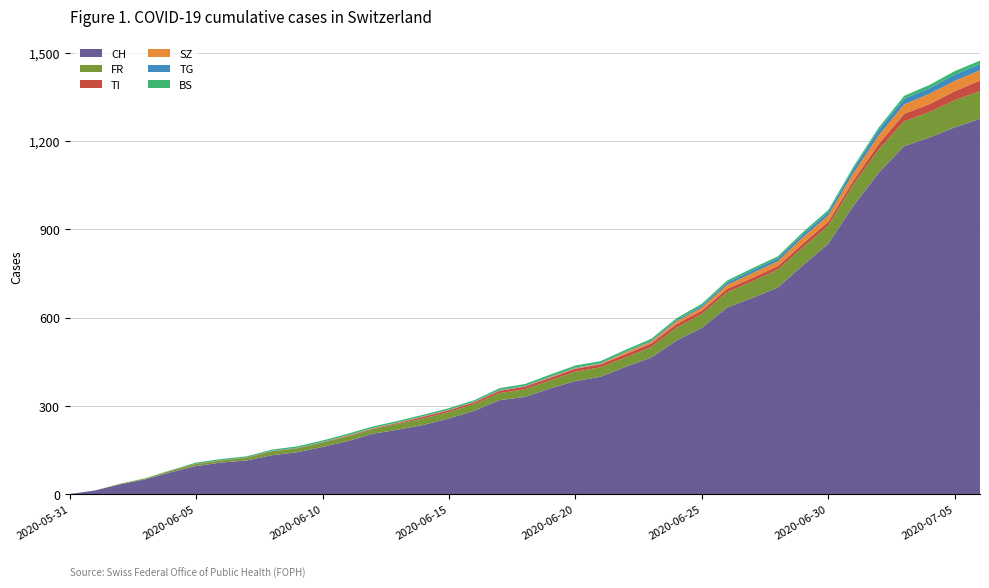

Reading left to right, transcribe all the data shown in this chart.

CH: 0	12	33	50	74	95	107	114	132	142	160	180	205	219	235	257	283	319	330	359	384	399	433	464	522	565	634	667	702	778	851	981	1093	1183	1212	1247	1276
FR: 0	0	2	3	5	7	7	9	13	13	15	16	16	20	22	22	23	24	26	27	32	32	32	36	44	47	52	56	61	61	61	72	79	84	87	92	94
TI: 0	0	0	0	1	1	1	1	1	1	1	2	2	3	6	6	6	8	9	9	10	10	11	12	12	12	12	12	12	13	14	14	19	26	27	31	36
SZ: 0	0	0	0	0	0	0	0	0	0	0	1	1	1	1	1	1	1	1	2	2	2	6	6	9	10	13	16	16	21	21	25	29	32	35	35	35
TG: 0	0	0	0	0	0	0	0	1	1	1	1	1	1	1	1	1	2	2	2	2	2	2	3	4	6	8	10	10	11	12	15	19	19	19	21	21
BS: 0	0	0	1	1	4	4	4	4	5	5	5	5	5	5	5	5	6	6	7	7	7	7	7	7	7	7	7	7	7	7	7	8	10	11	12	12